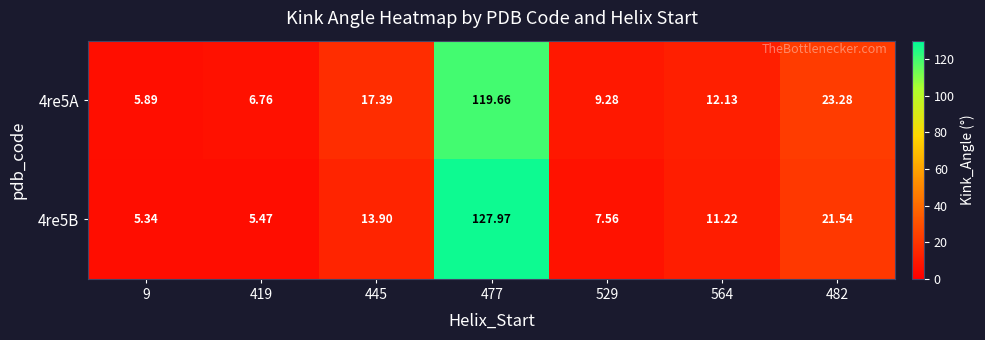

Is the value of 4re5B at 419 greater than the value of 4re5A at 529?

No